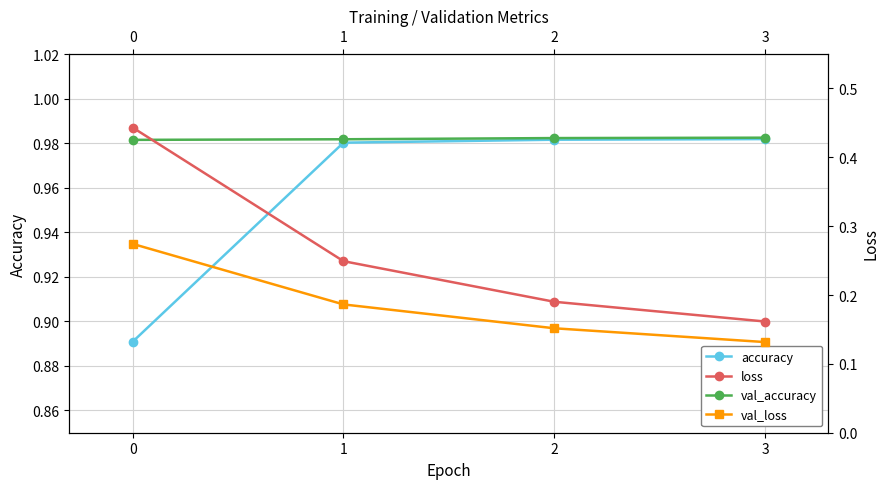

What is the minimum value for loss?

0.2